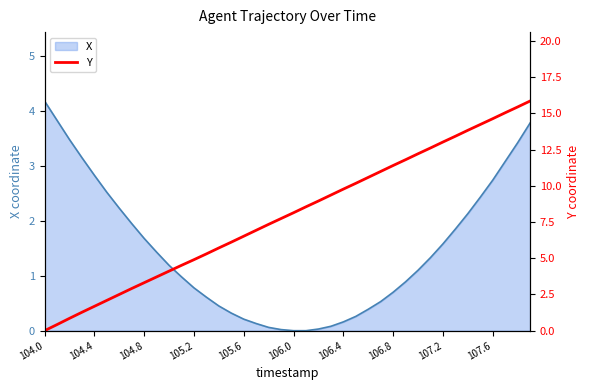

Count the number of values greater than 8.

20